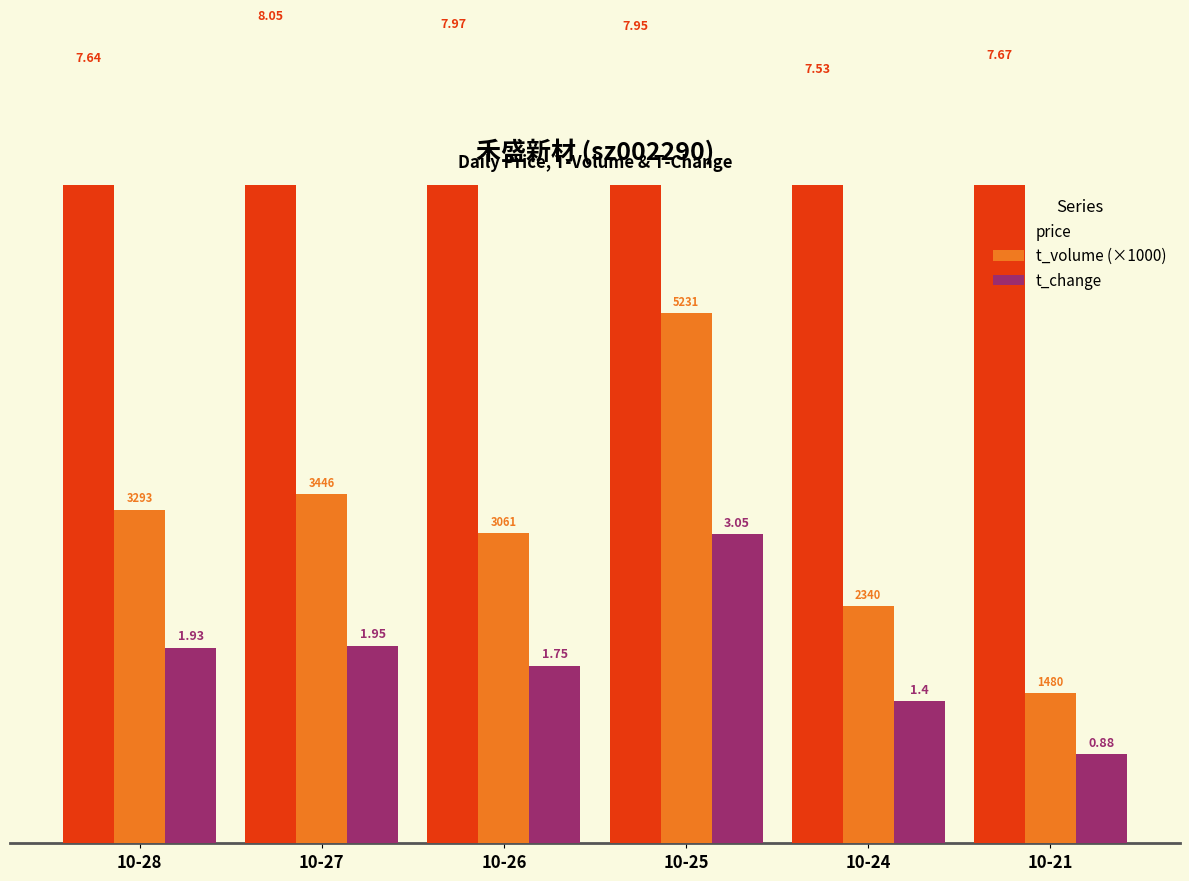

What is the total value across all series at 10-24?

11.3